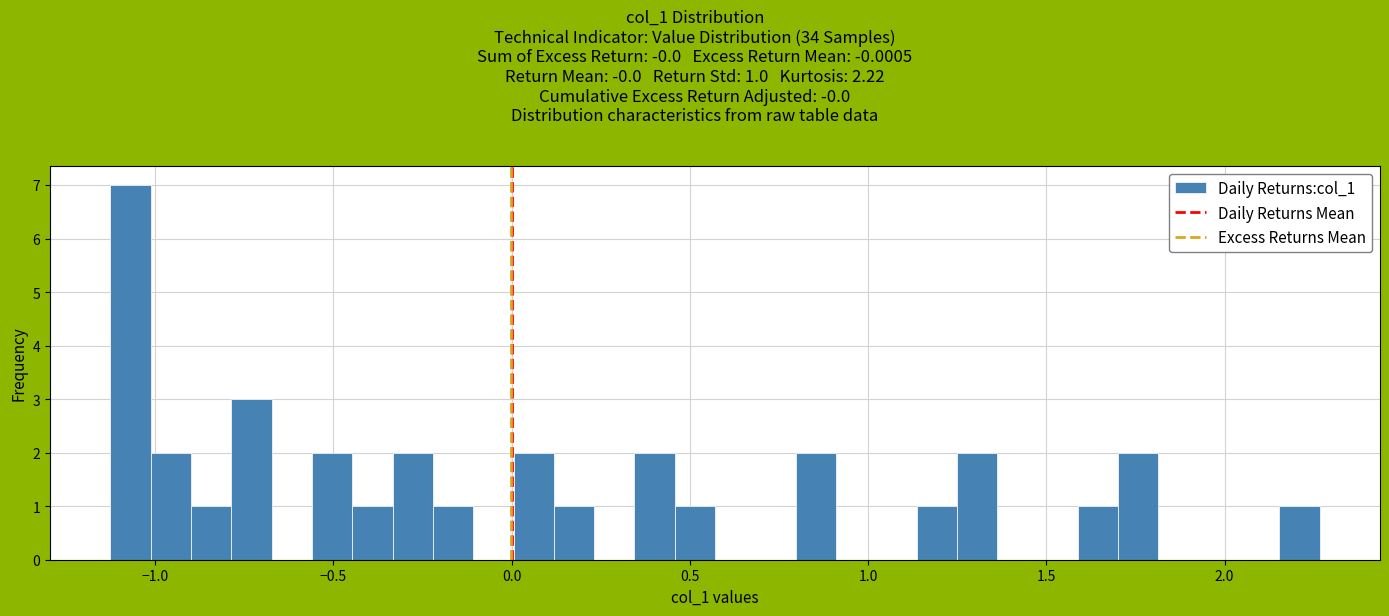

Around what value on the x-axis is the tallest bar? Give the approximate position of its centre, as read against the axis.

-1.05